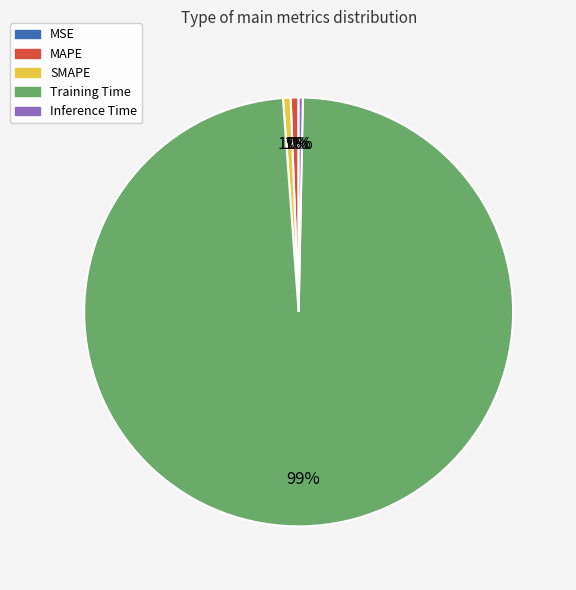

Which slice is the largest?

Training Time